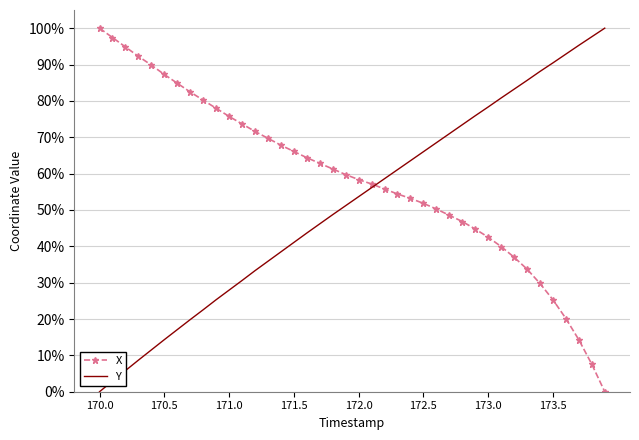

What are all the series names shown in the legend?

X, Y